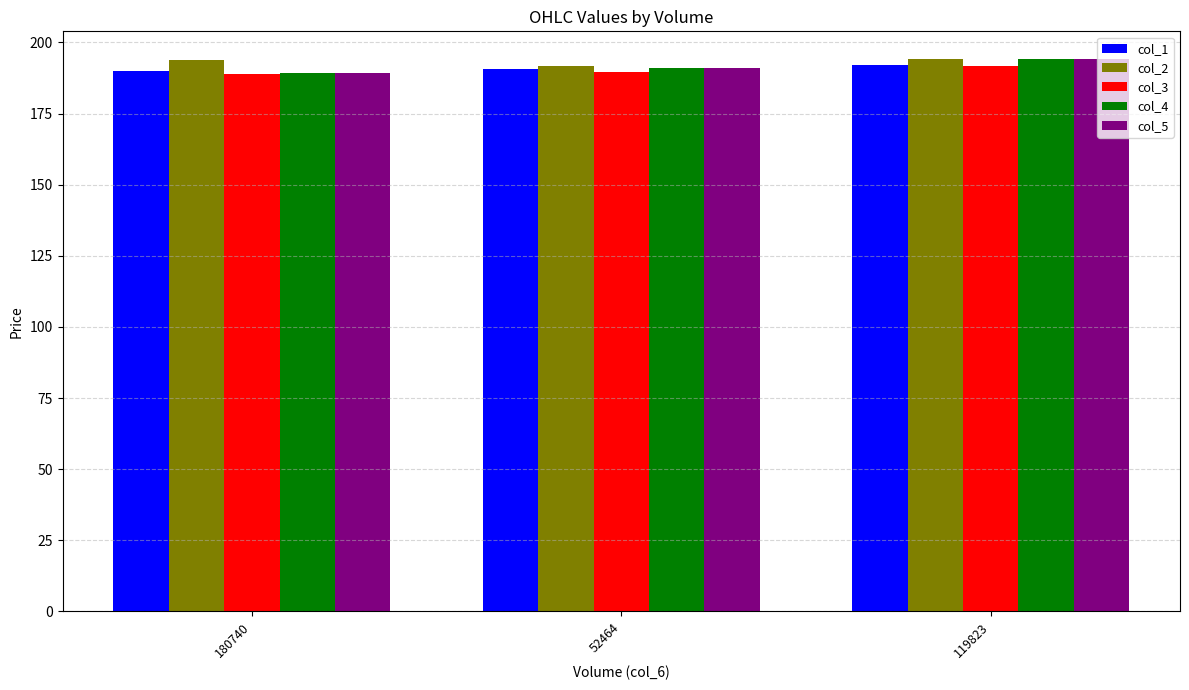

What is the total value across all series at 52464?

953.8